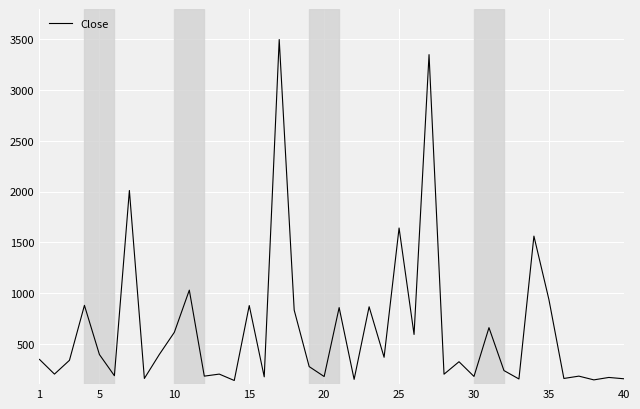

What is the minimum value shown in the chart?

136